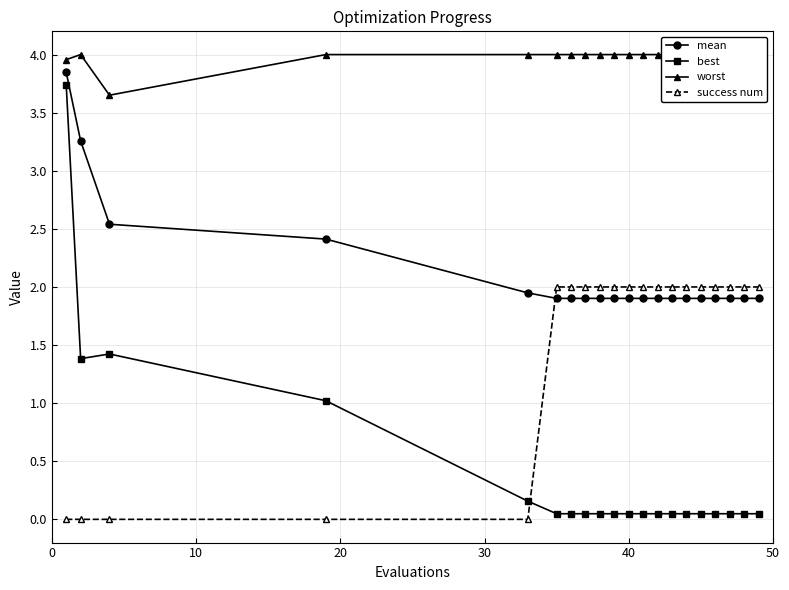

What is the total value across all series at 0?

11.5